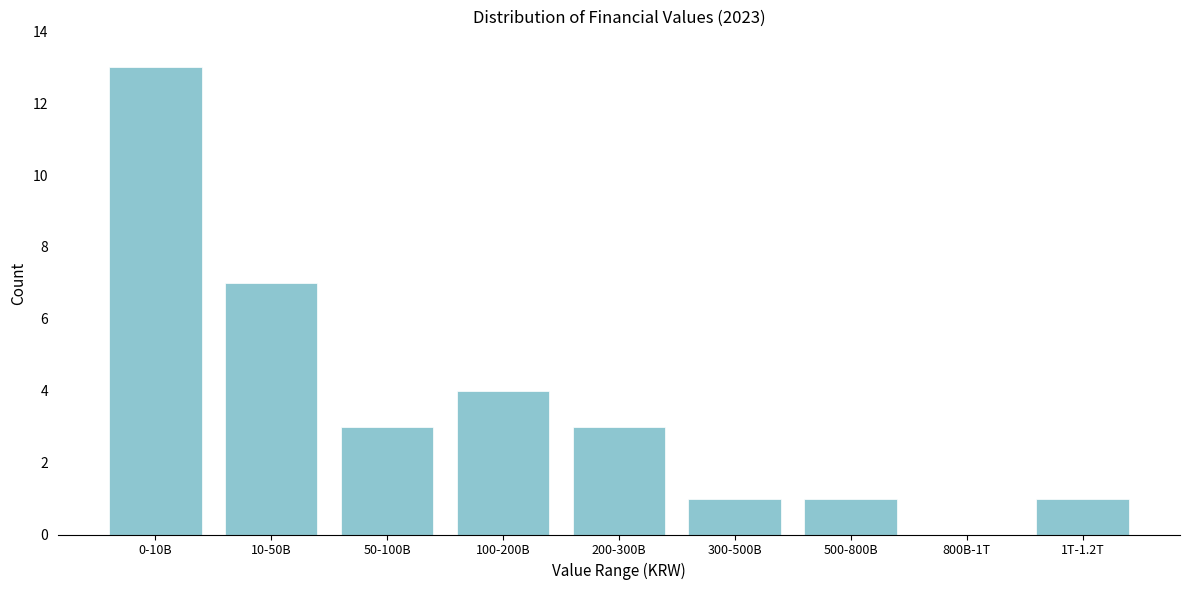

Reading left to right, transcribe all the data shown in this chart.

0-10B=13	10-50B=7	50-100B=3	100-200B=4	200-300B=3	300-500B=1	500-800B=1	800B-1T=0	1T-1.2T=1